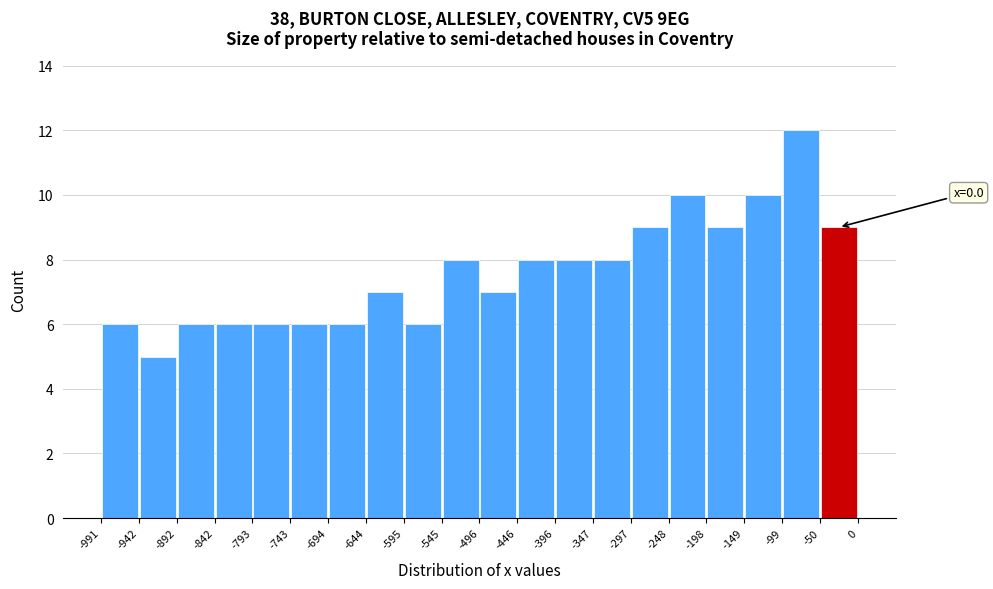

Which range on the x-axis has the tallest bar?

-99 to -50